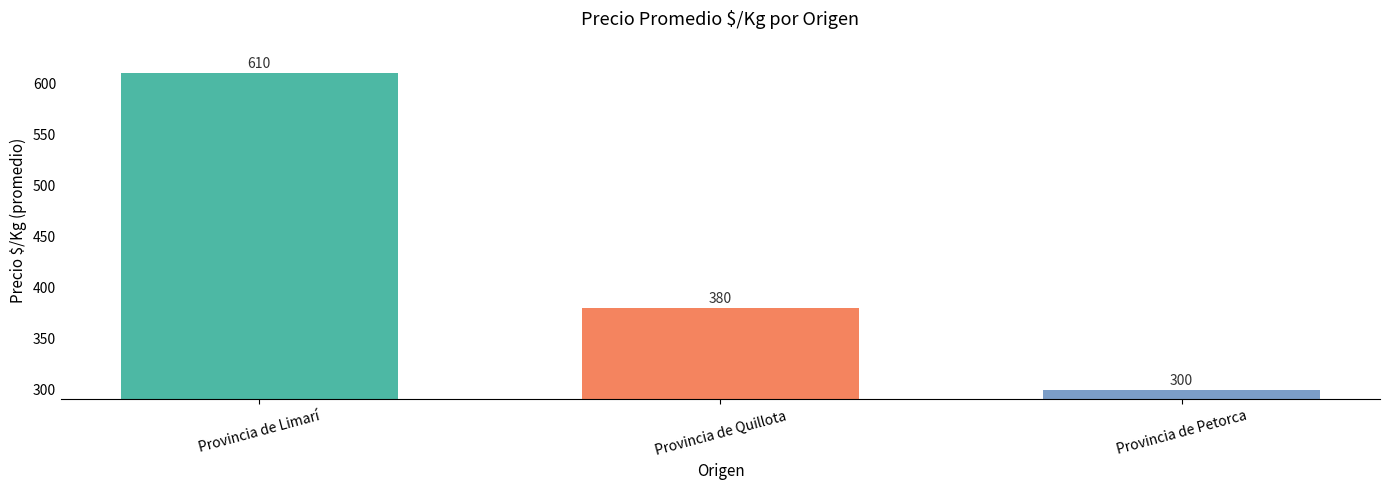

Which has a higher value, Provincia de Quillota or Provincia de Limarí?

Provincia de Limarí